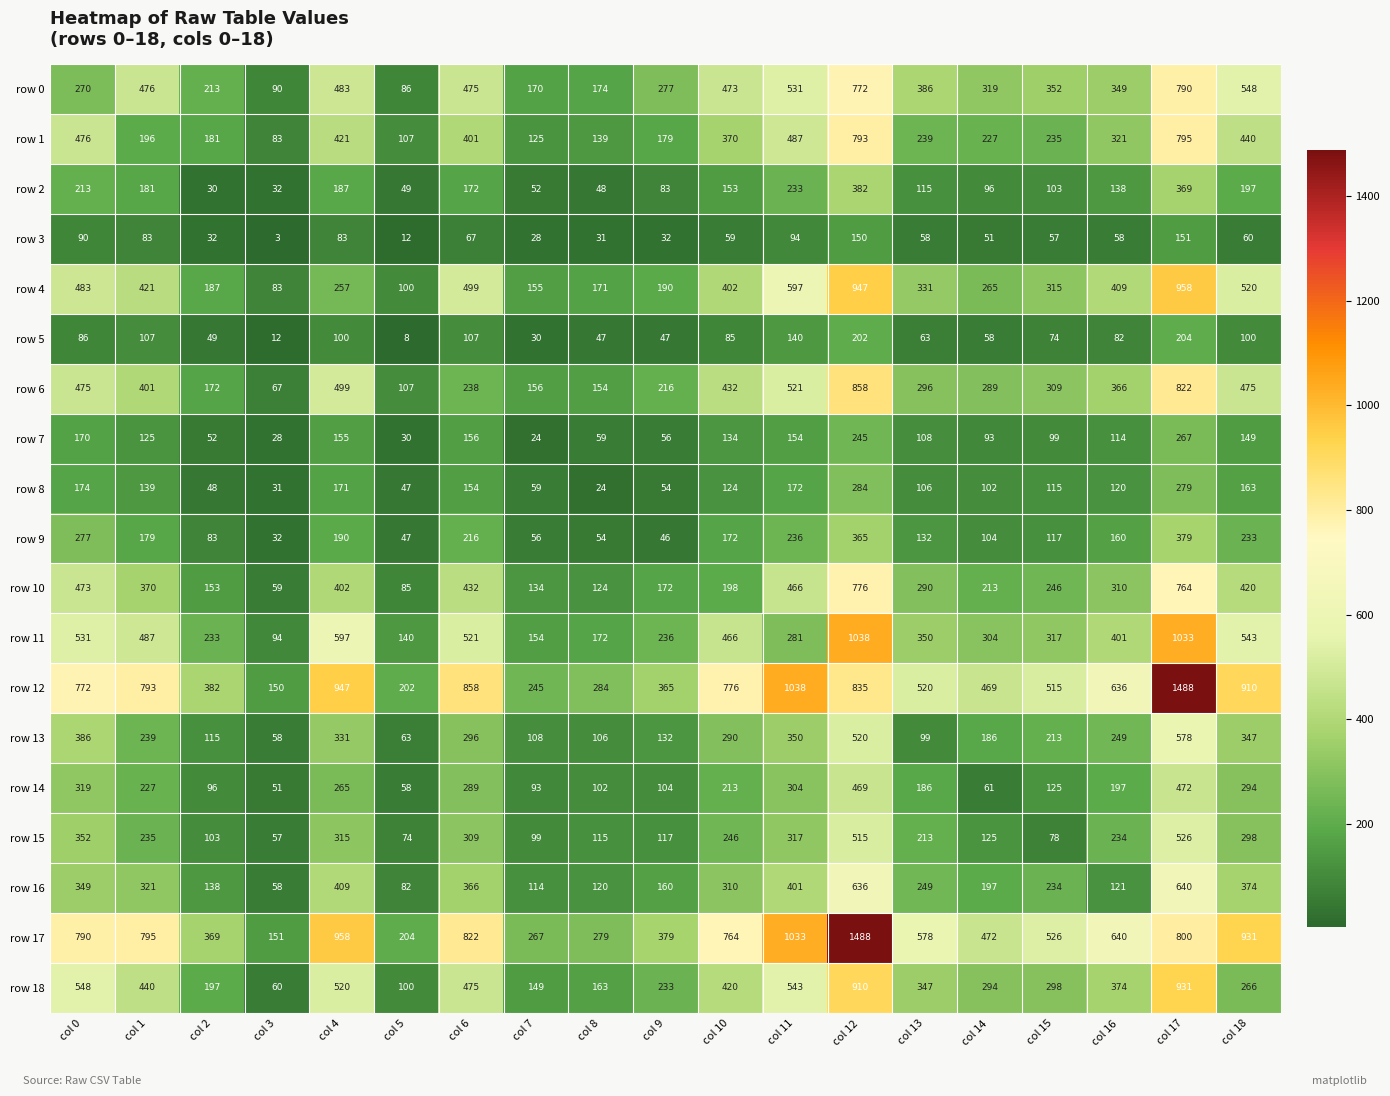

The value of row 12 at col 17 is 2084. True or false?

False